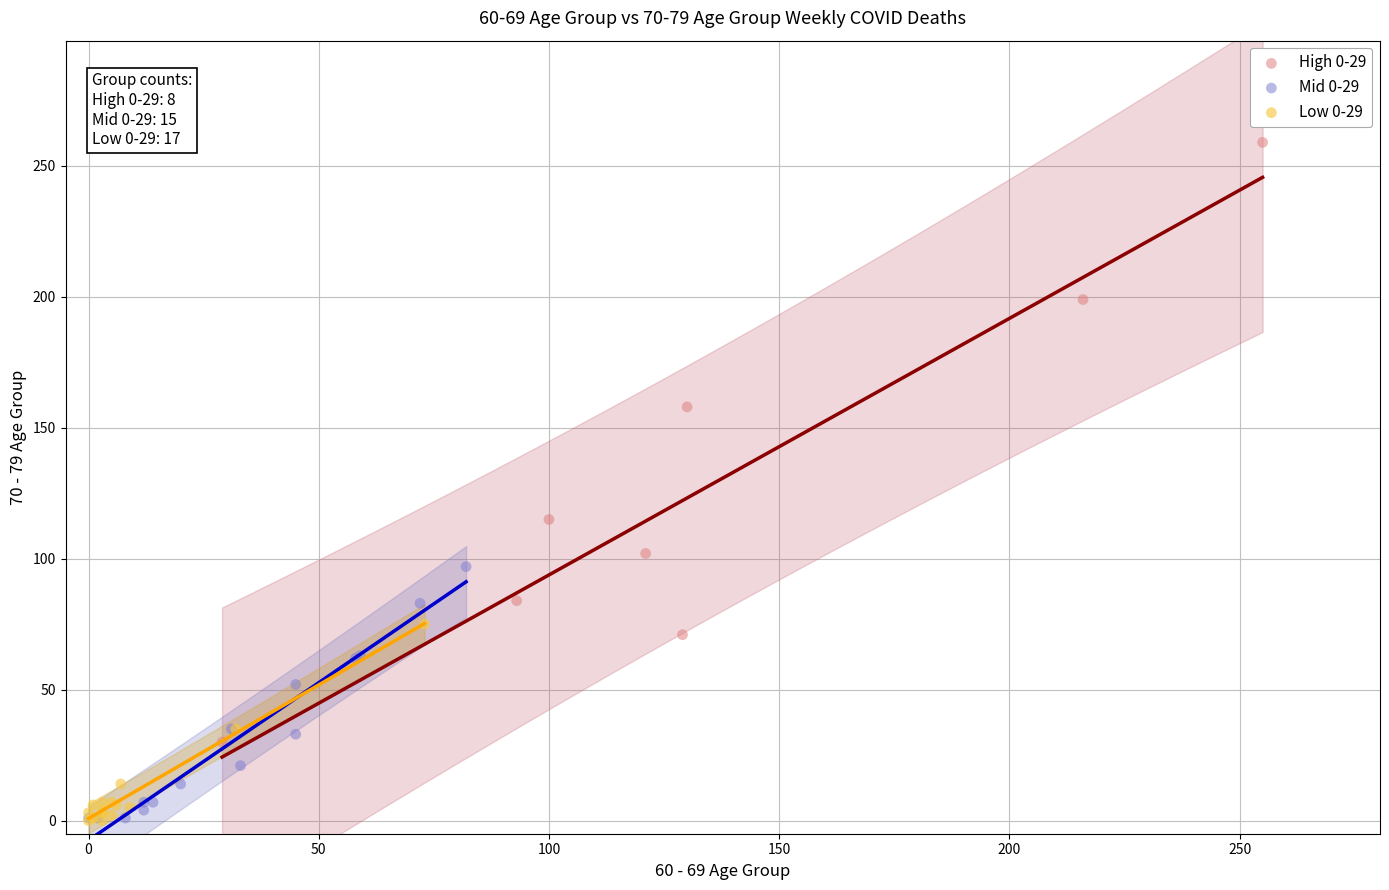

Which series reaches the maximum Y coordinate?

High 0-29